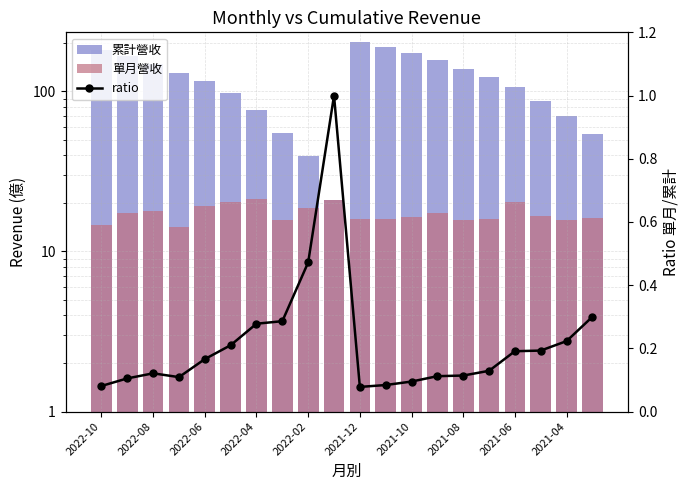

The value of 單月營收 at 2021-10 is 9.7. True or false?

False